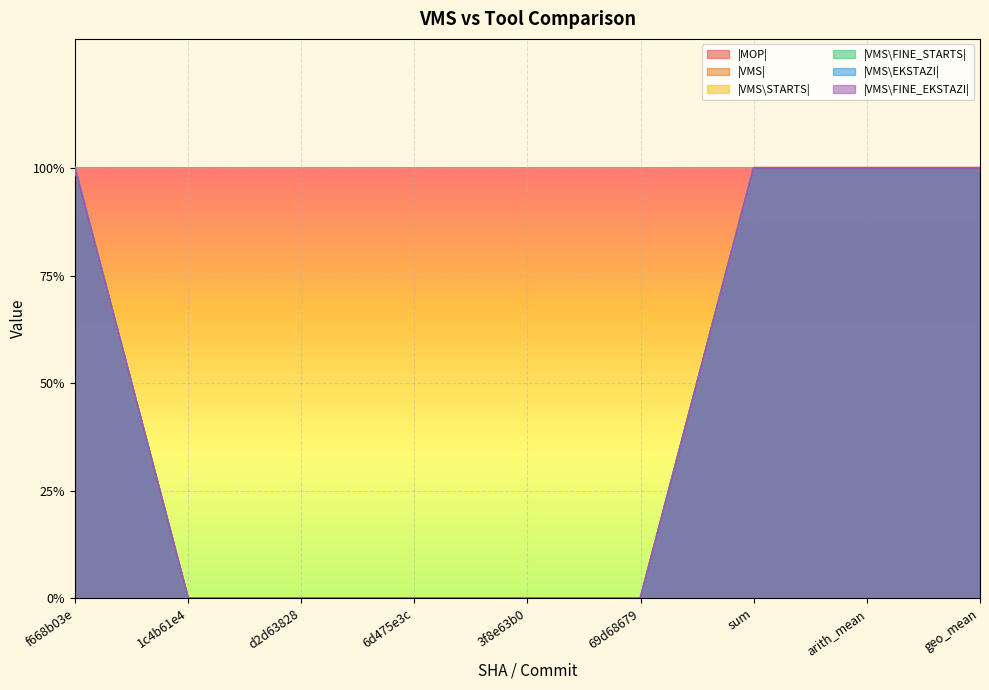

Which has a higher value, arith_mean or d2d63828?

arith_mean